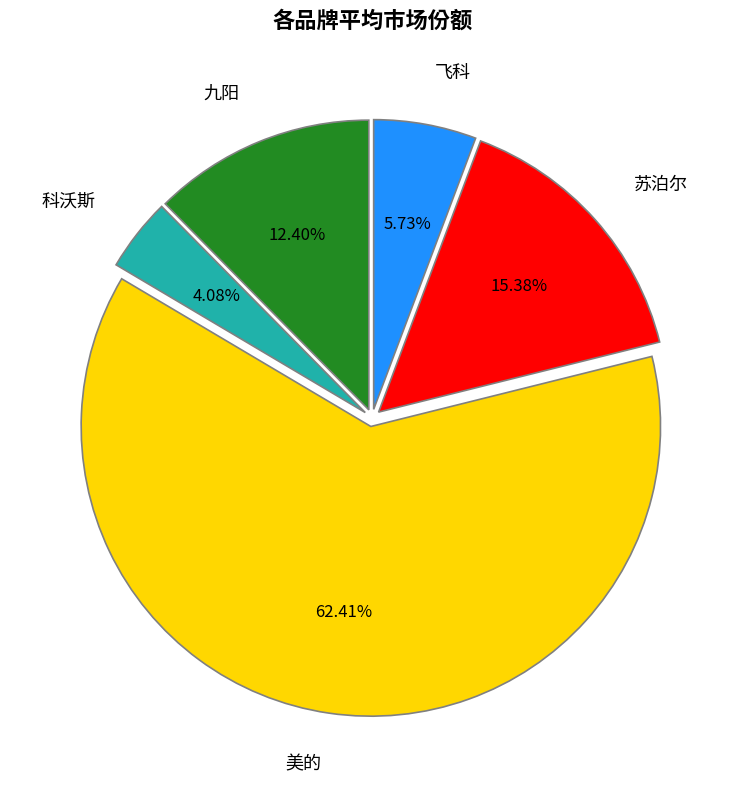

Rank the categories by value from lowest to highest.

科沃斯, 飞科, 九阳, 苏泊尔, 美的